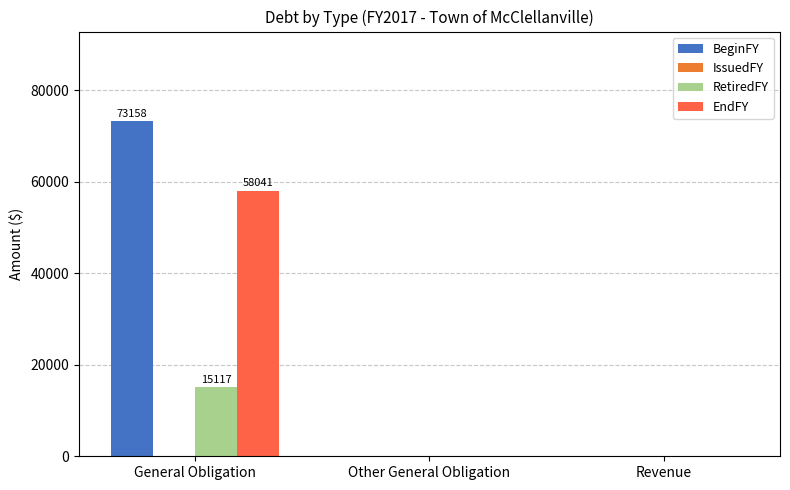

List the labels in order of BeginFY value, largest first.

General Obligation, Other General Obligation, Revenue